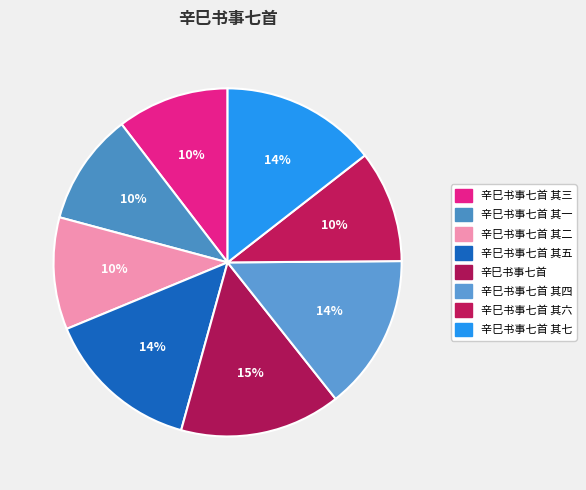

Count the number of slices in the pie.

8